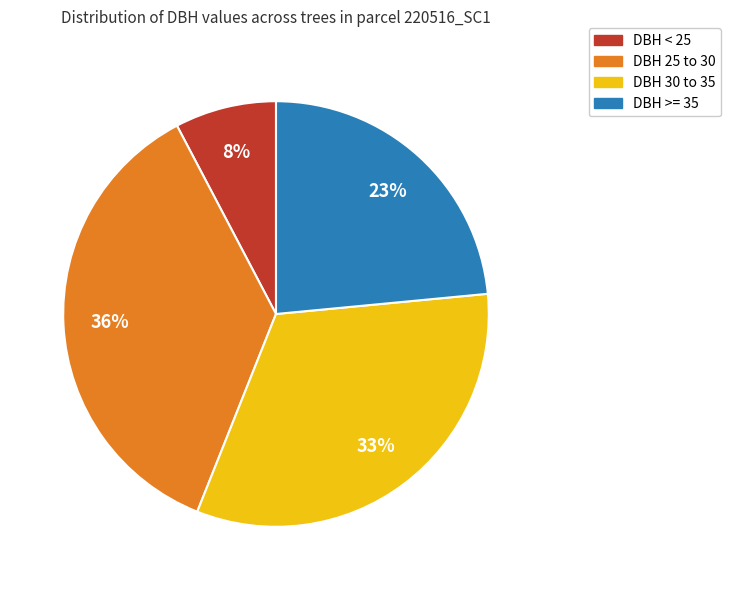

Count the number of slices in the pie.

4